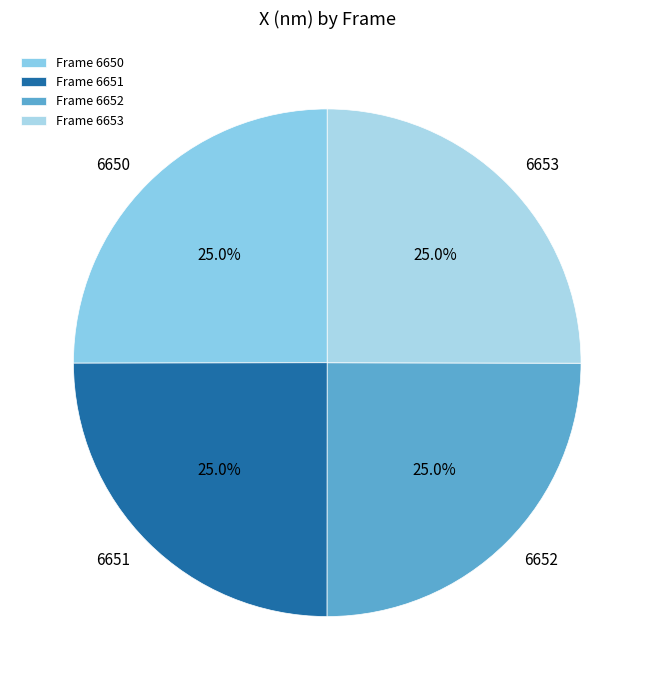

Approximately how many times larger is the value at 6652 compared to 6651?

1.0